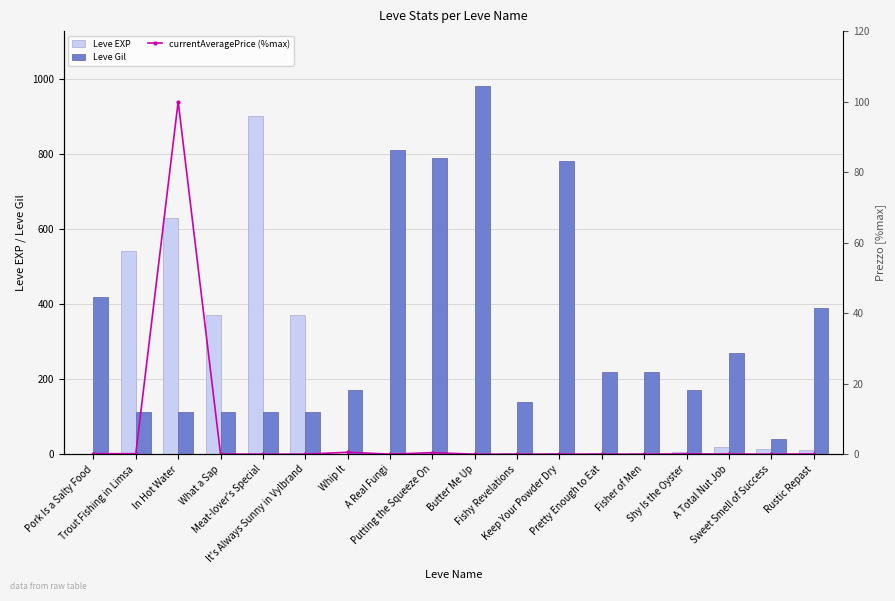

Reading left to right, what are all the values shown in this chart?

Leve EXP: Pork Is a Salty Food=1.0	Trout Fishing in Limsa=540.0	In Hot Water=630.0	What a Sap=370.0	Meat-lover's Special=900.0	It's Always Sunny in Vylbrand=370.0	Whip It=1.0	A Real Fungi=1.0	Putting the Squeeze On=2.0	Butter Me Up=1.0	Fishy Revelations=3.0	Keep Your Powder Dry=3.0	Pretty Enough to Eat=3.0	Fisher of Men=3.0	Shy Is the Oyster=7.0	A Total Nut Job=19.0	Sweet Smell of Success=13.0	Rustic Repast=11.0
Leve Gil: Pork Is a Salty Food=420.0	Trout Fishing in Limsa=112.0	In Hot Water=112.0	What a Sap=112.0	Meat-lover's Special=113.0	It's Always Sunny in Vylbrand=112.0	Whip It=170.0	A Real Fungi=810.0	Putting the Squeeze On=790.0	Butter Me Up=980.0	Fishy Revelations=140.0	Keep Your Powder Dry=780.0	Pretty Enough to Eat=220.0	Fisher of Men=220.0	Shy Is the Oyster=170.0	A Total Nut Job=270.0	Sweet Smell of Success=40.0	Rustic Repast=390.0
currentAveragePrice (%max): Pork Is a Salty Food=0.2	Trout Fishing in Limsa=0.1	In Hot Water=100.0	What a Sap=0.1	Meat-lover's Special=0.0	It's Always Sunny in Vylbrand=0.0	Whip It=0.6	A Real Fungi=0.0	Putting the Squeeze On=0.4	Butter Me Up=0.0	Fishy Revelations=0.0	Keep Your Powder Dry=0.0	Pretty Enough to Eat=0.0	Fisher of Men=0.0	Shy Is the Oyster=0.1	A Total Nut Job=0.1	Sweet Smell of Success=0.0	Rustic Repast=0.1